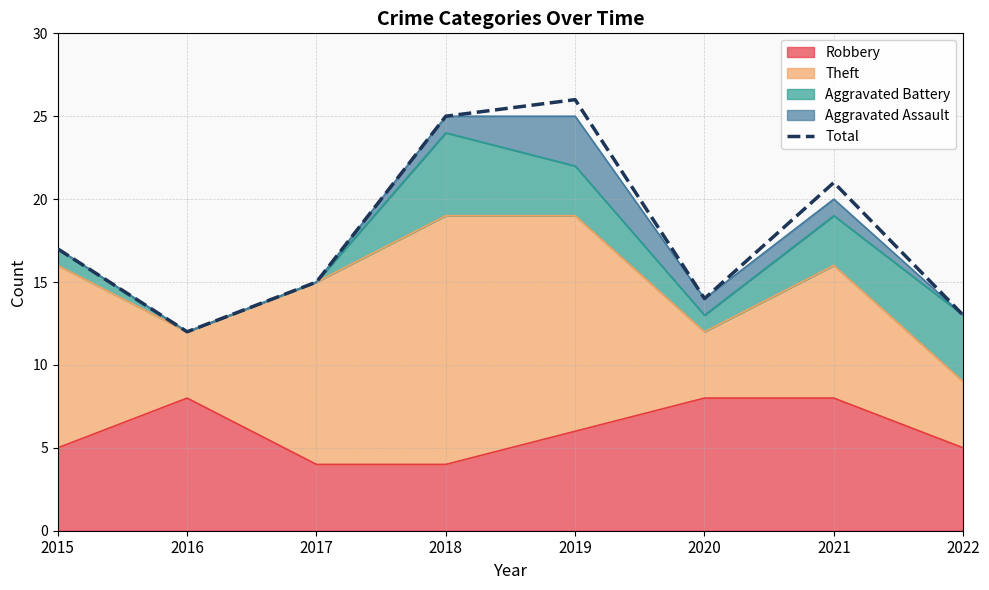

What is the ratio of the value at 2021 to the value at 2018?

0.8